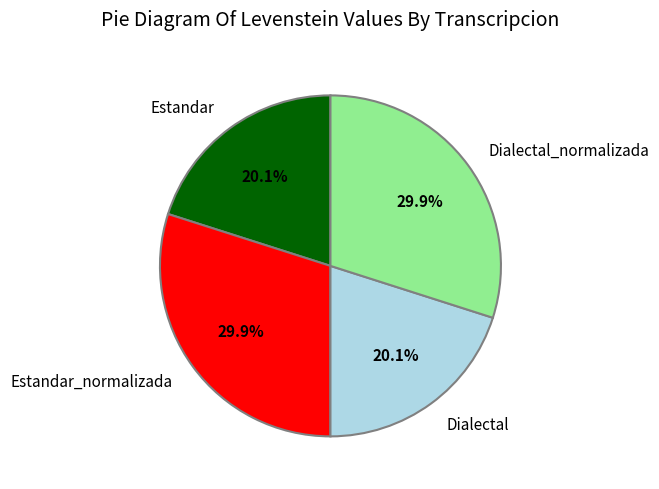

Is there any slice that represents more than half of the pie?

No